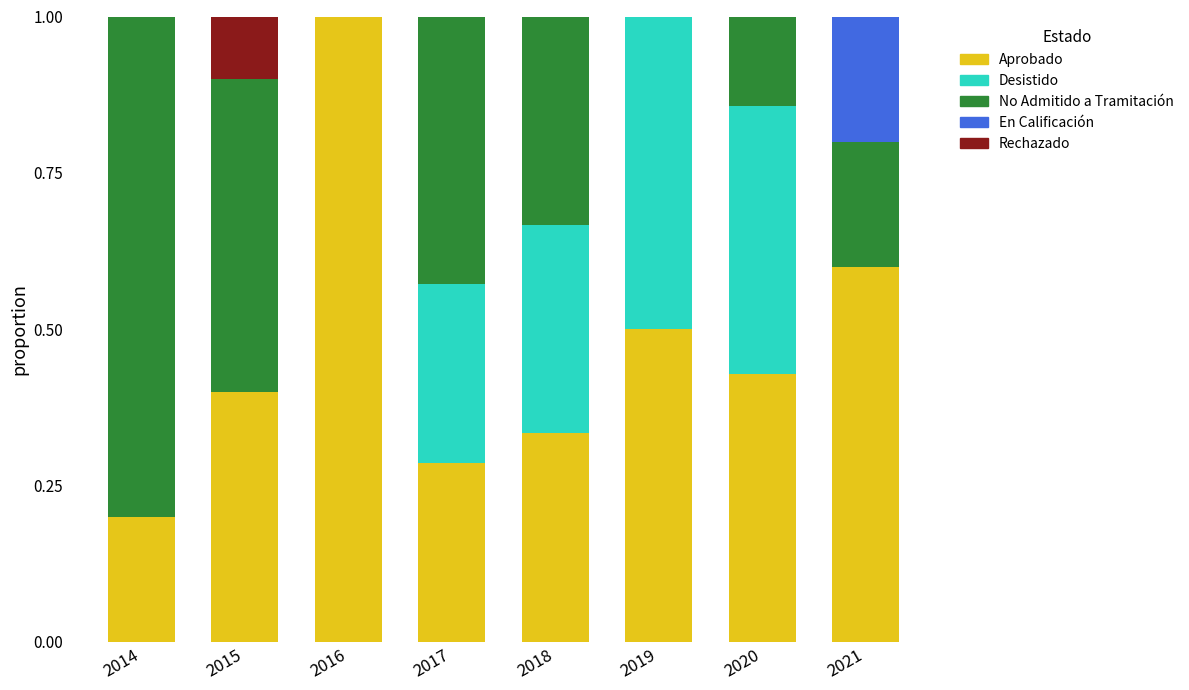

What is the total value across all series at 2020?

1.0